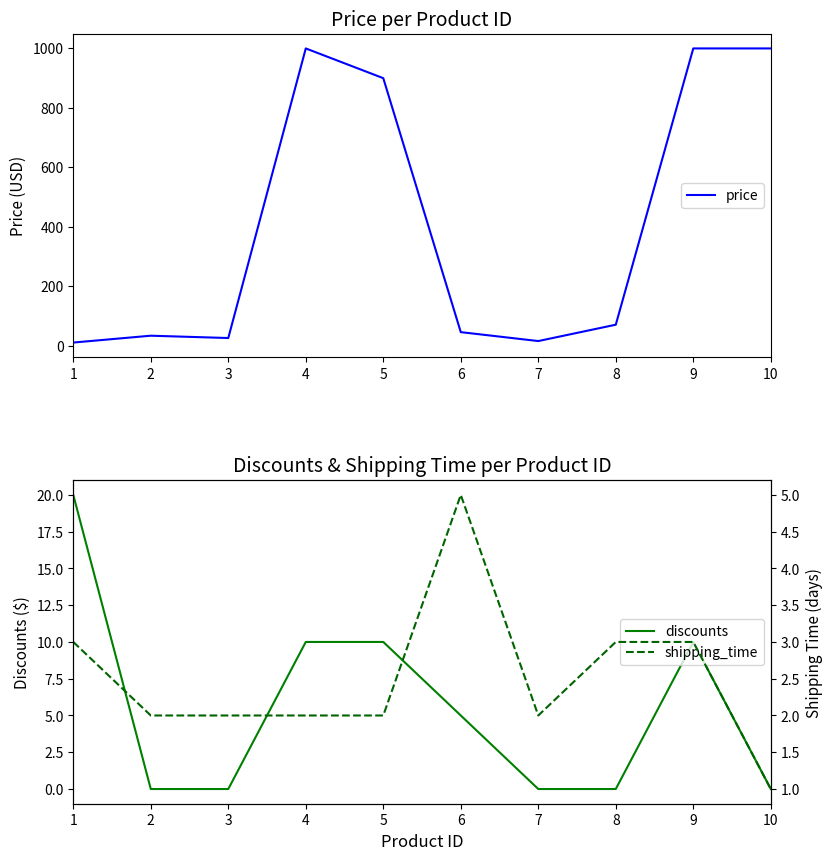

True or false: discounts has more than 0 interior local peaks.

True